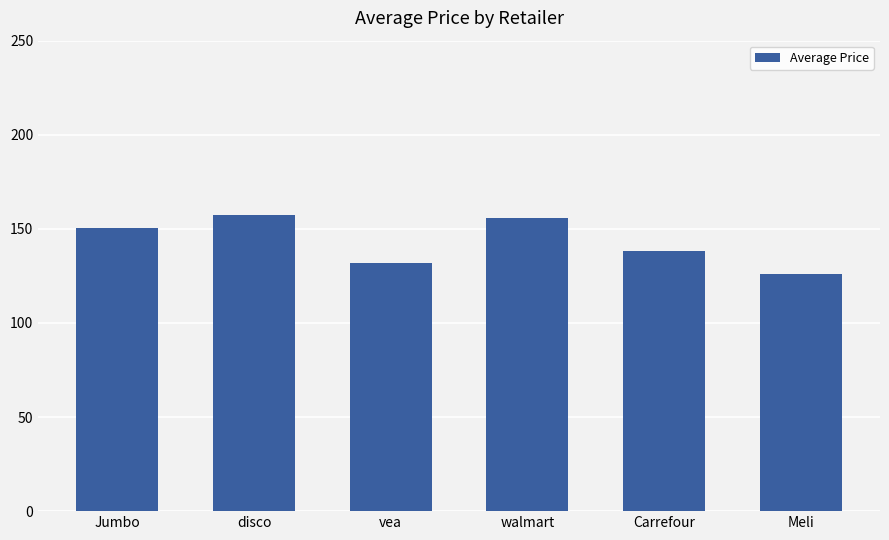

What is the maximum value shown in the chart?

157.4